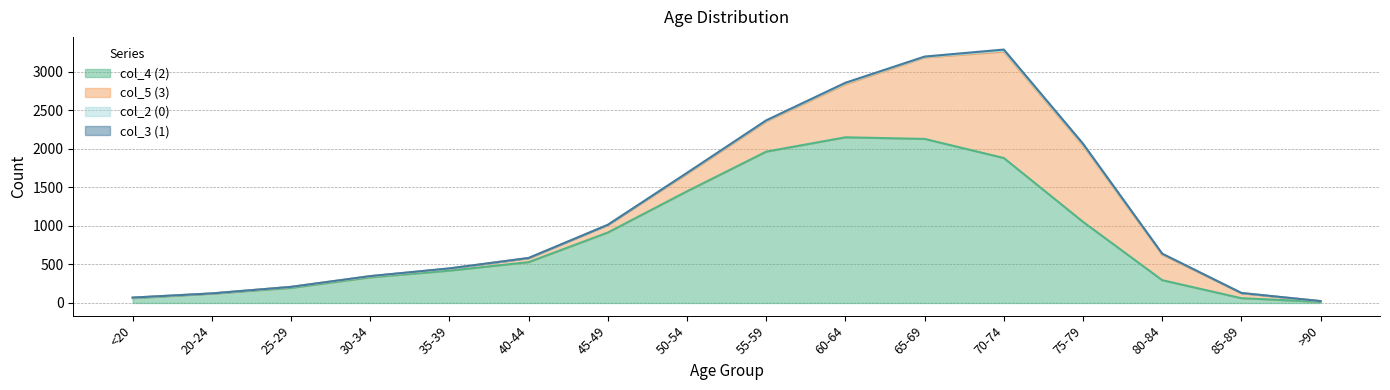

The col_3 (1) series shows 2 at 35-39. True or false?

False